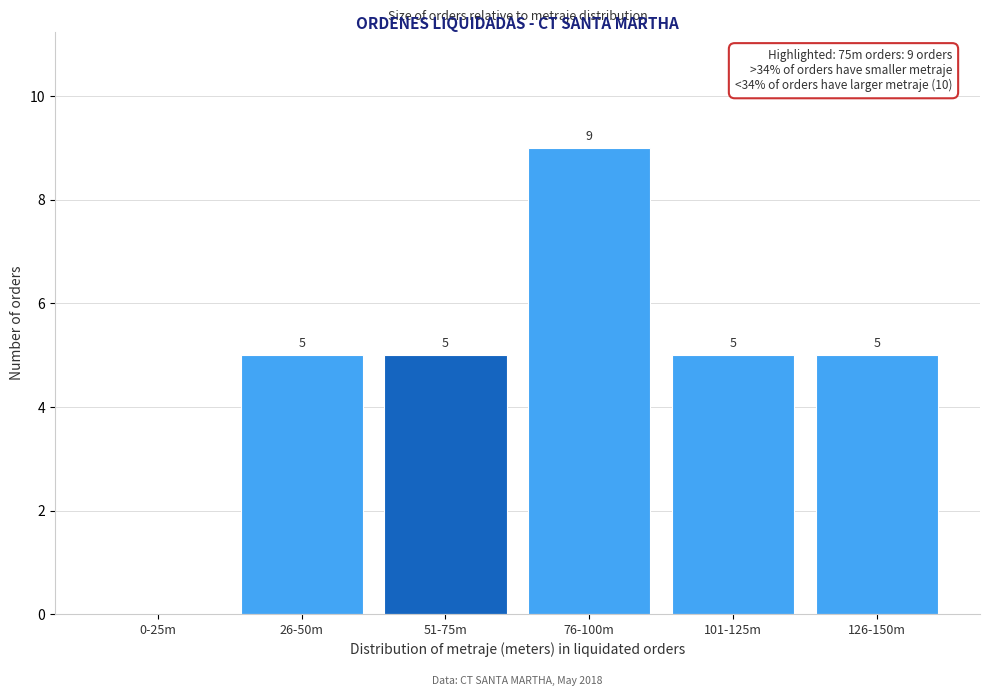

Reading left to right, what are all the values shown in this chart?

0-25m=0	26-50m=5	51-75m=5	76-100m=9	101-125m=5	126-150m=5